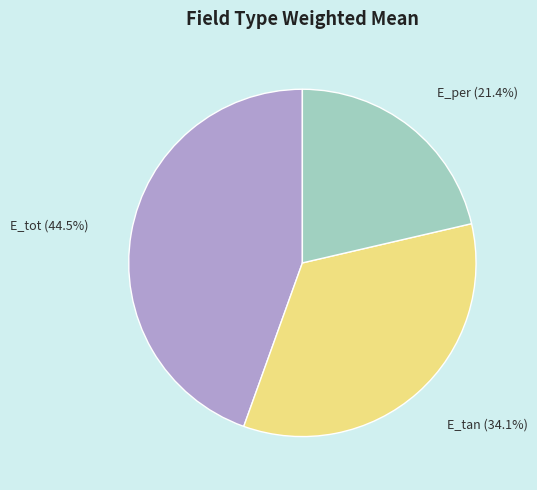

Between E_tot and E_tan, which is larger?

E_tot